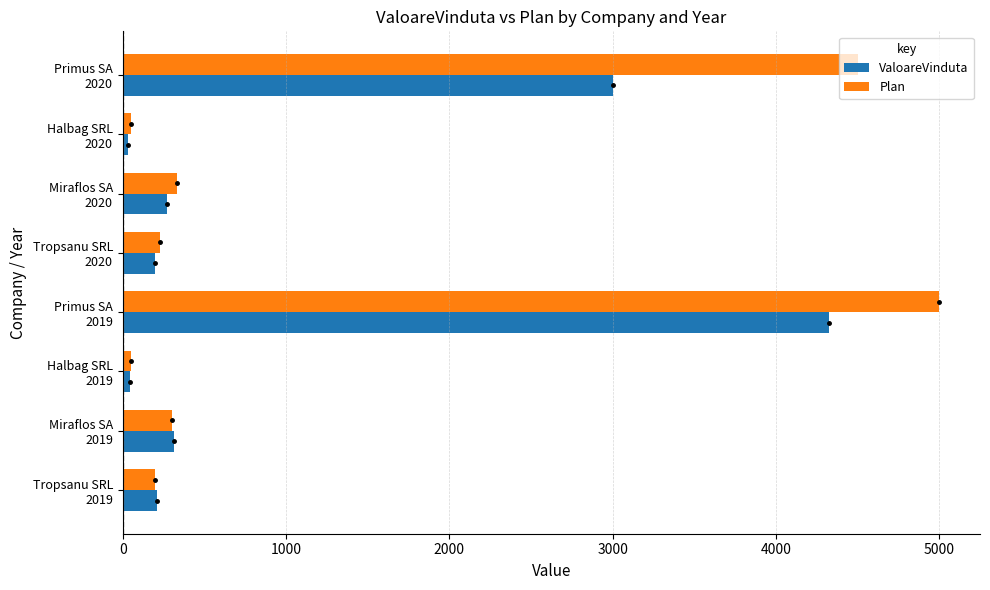

List the series in order of their overall mean, highest first.

Plan, ValoareVinduta